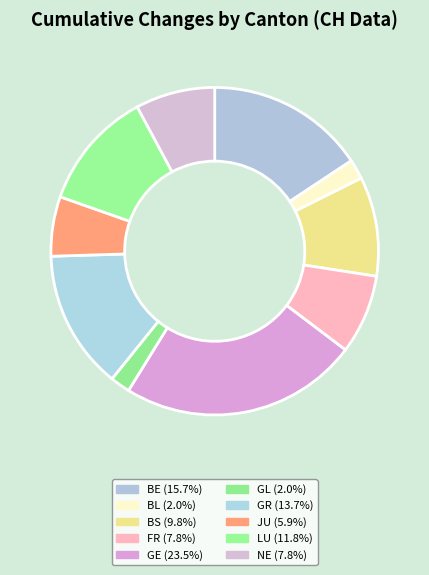

True or false: BE accounts for 20% of the total.

False